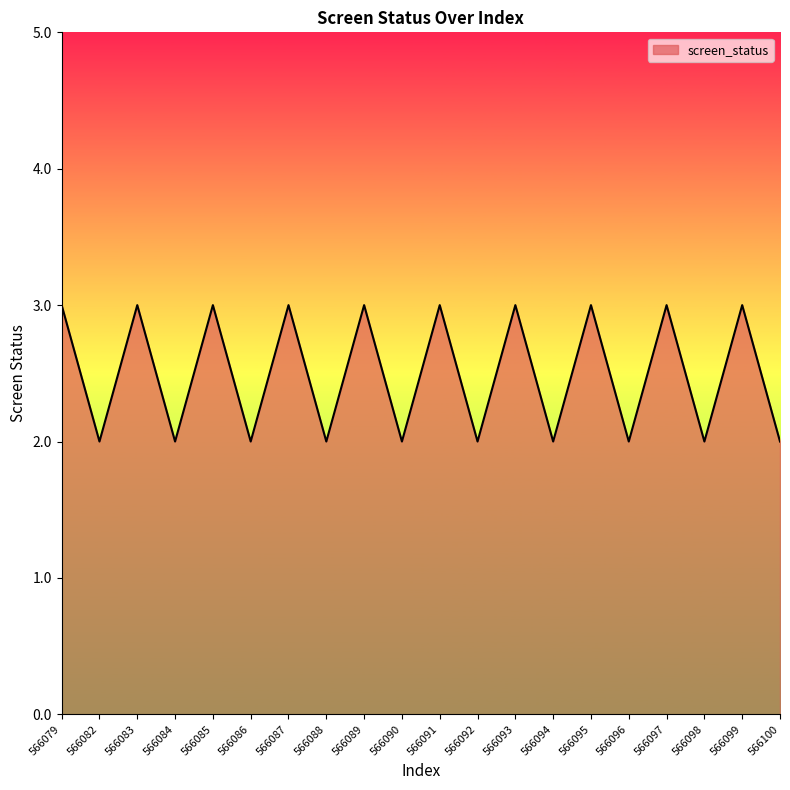

What is the change in value from 566091 to 566096?

-1